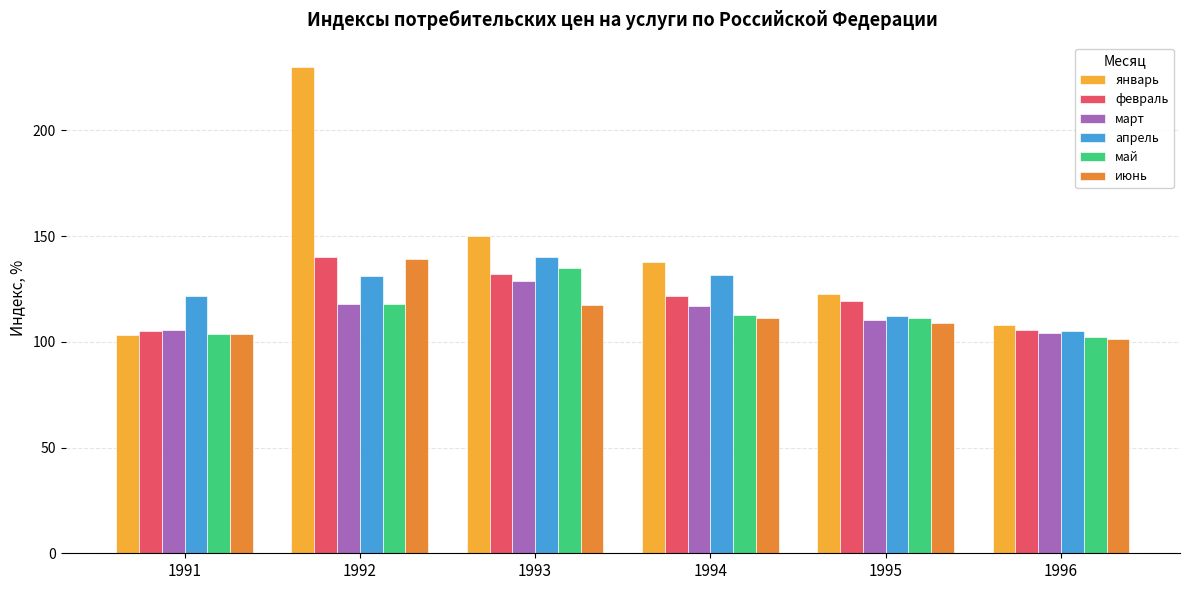

How many values in the апрель series are below 131?

3